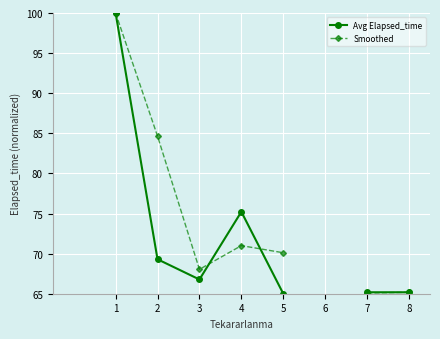

Where is the first local maximum for Smoothed?

4